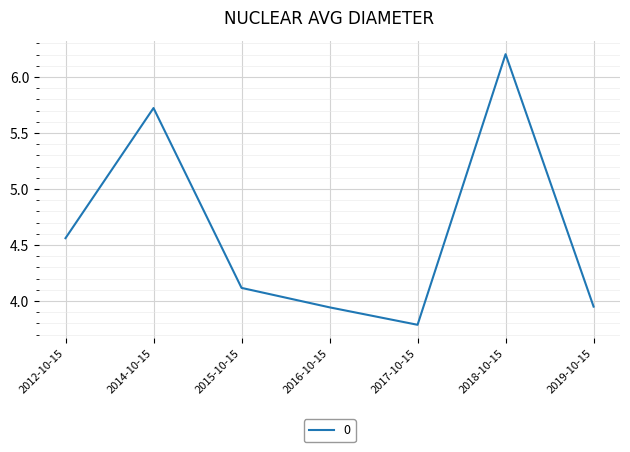

Which category has the highest value across all series?

2018-10-15